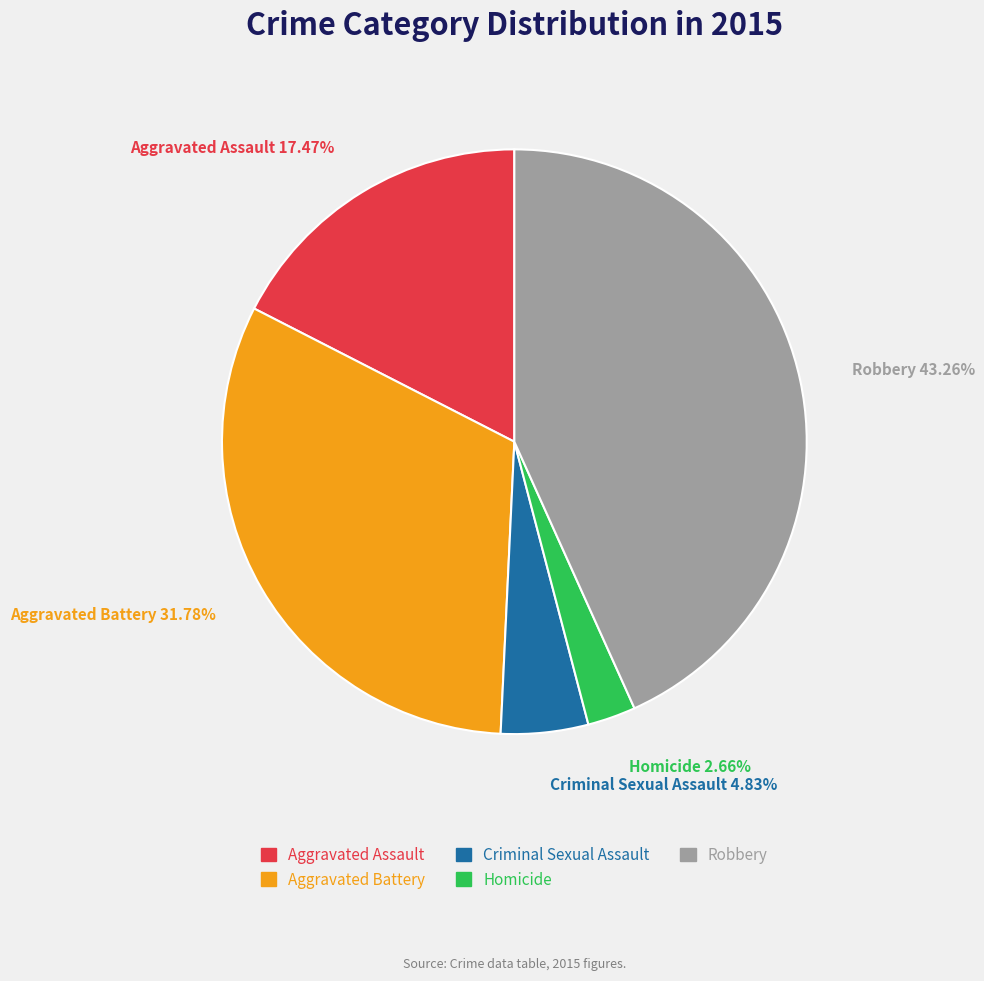

Rank the categories by value from lowest to highest.

Homicide, Criminal Sexual Assault, Aggravated Assault, Aggravated Battery, Robbery